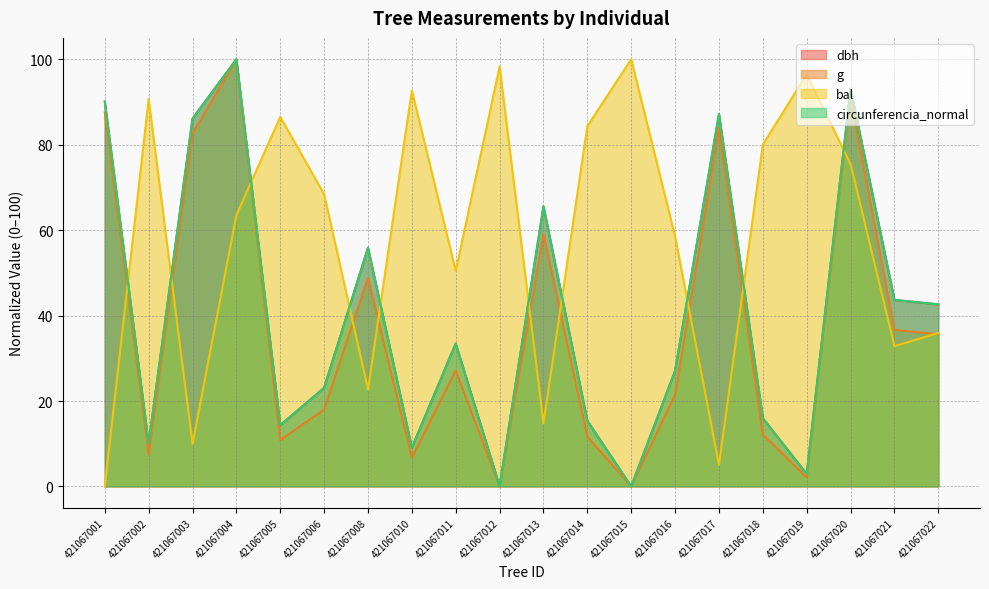

Rank the series by their maximum value, from lowest to highest.

dbh, g, bal, circunferencia_normal